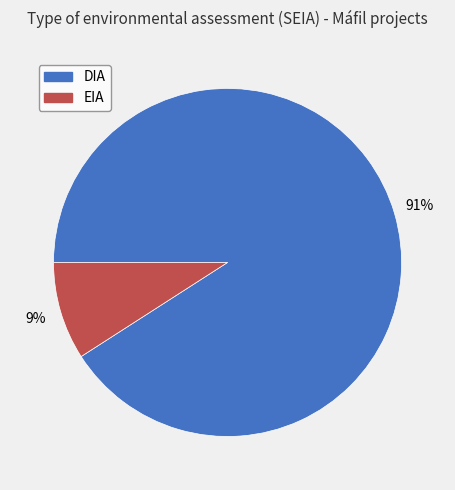

Which has a higher value, EIA or DIA?

DIA